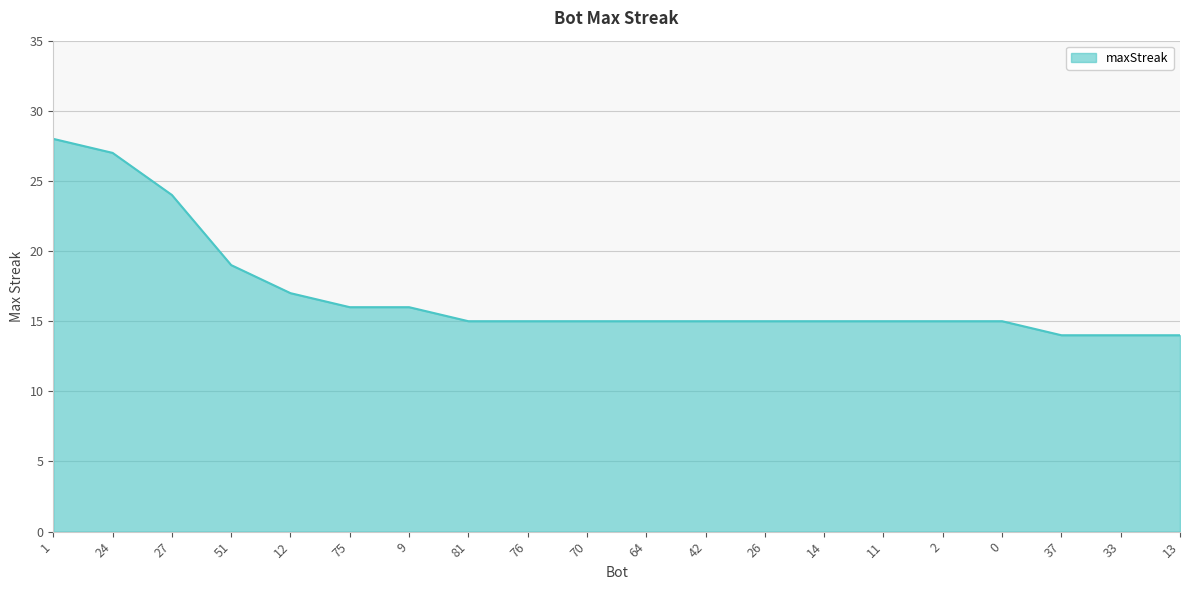

What is the minimum value shown in the chart?

14